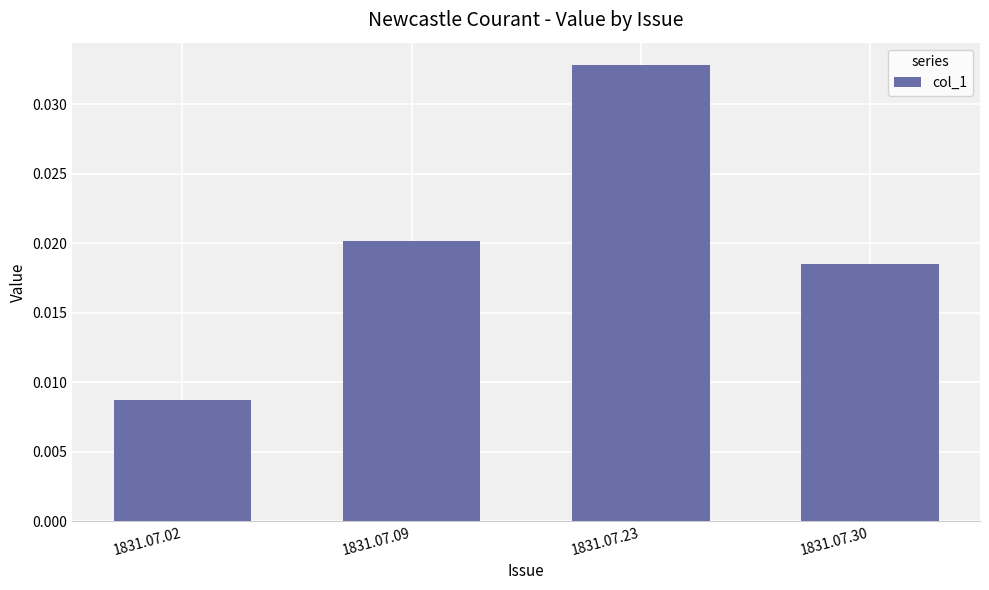

Which category has the lowest value across all series?

1831.07.02